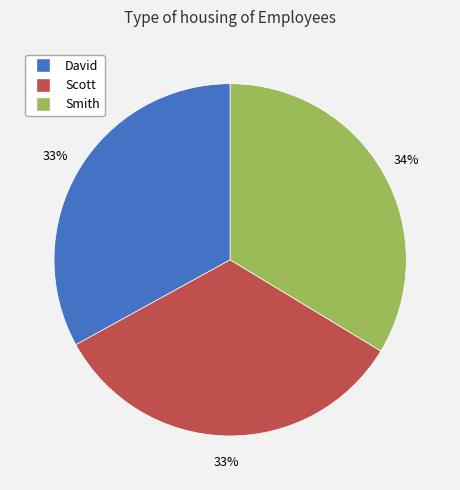

The Smith slice represents 34% of the pie. True or false?

True